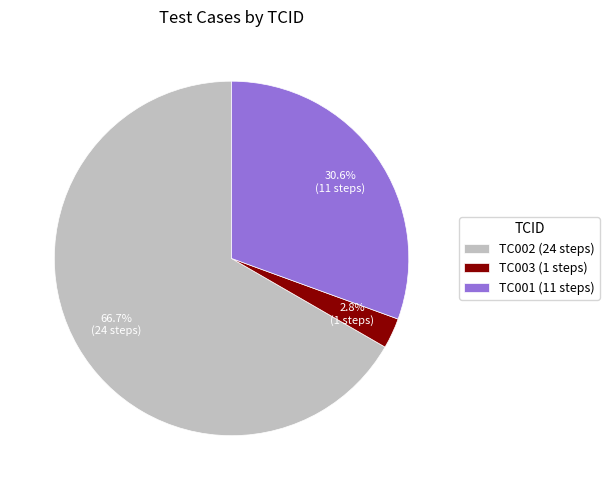

Is it true that TC001 is 41% of the pie?

False